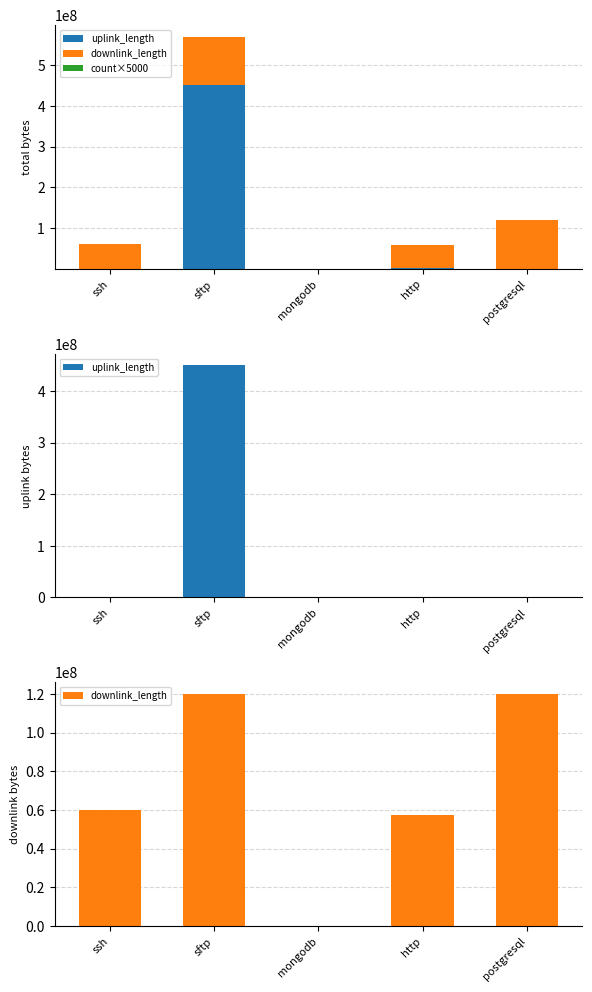

Count the number of data series in this chart.

3